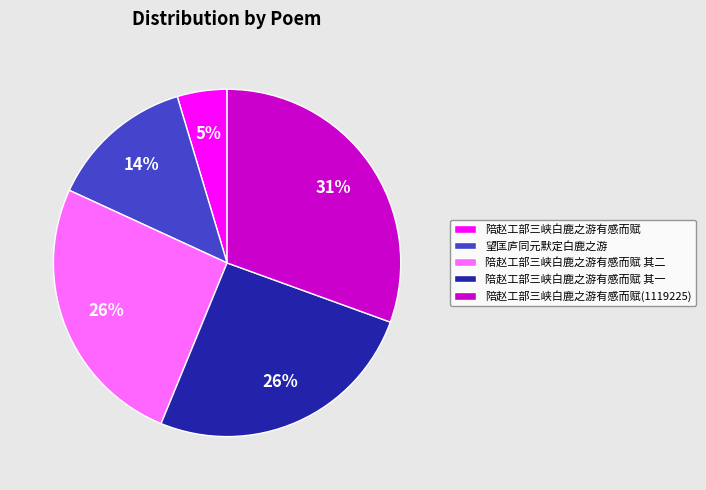

Do 望匡庐同元默定白鹿之游 and 陪赵工部三峡白鹿之游有感而赋(1119225) together represent more than half of the pie?

No